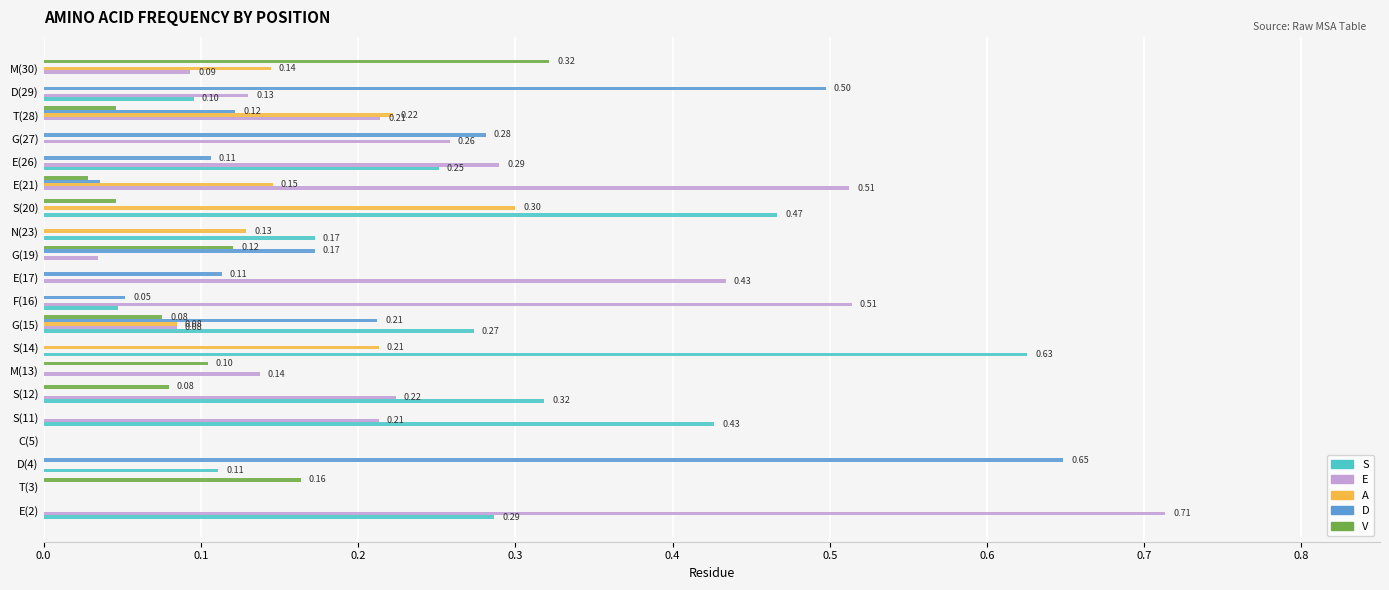

Which series changed the most between E(17) and N(23)?

E